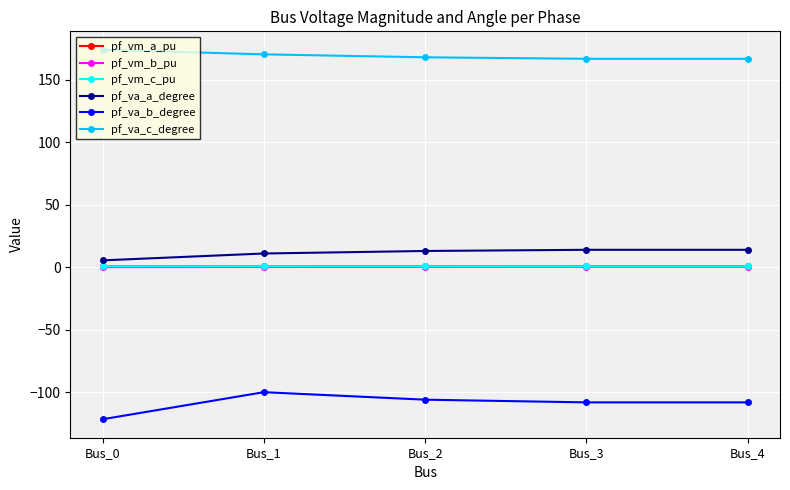

Which series has the largest total across all categories?

pf_va_c_degree